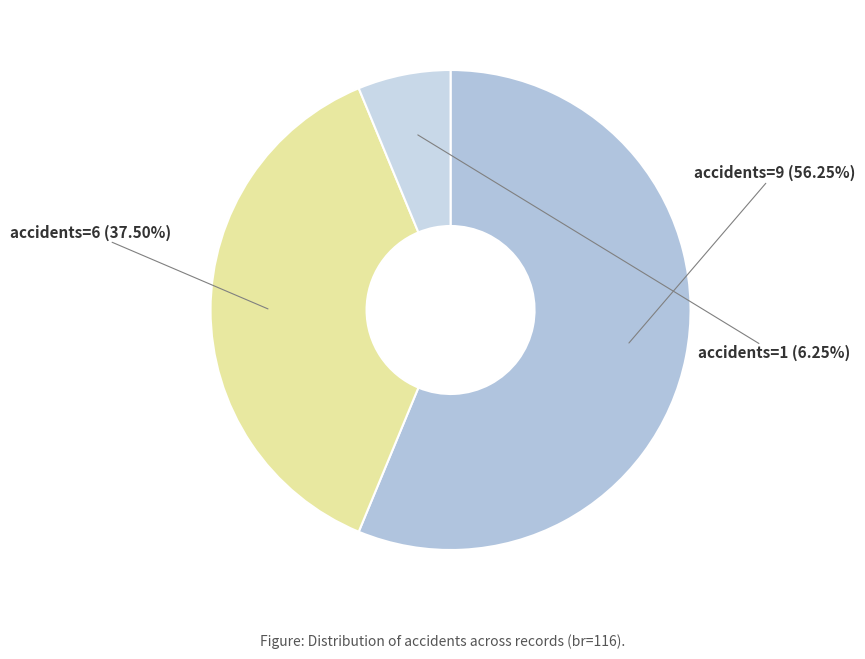

Count the number of slices in the pie.

3